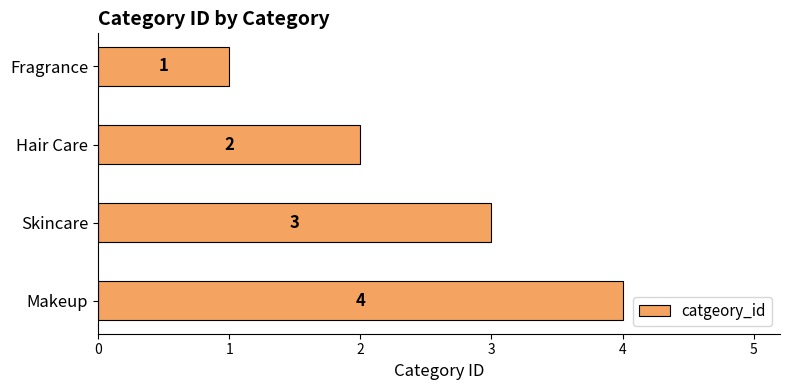

What is the difference between the maximum and second lowest values?

2